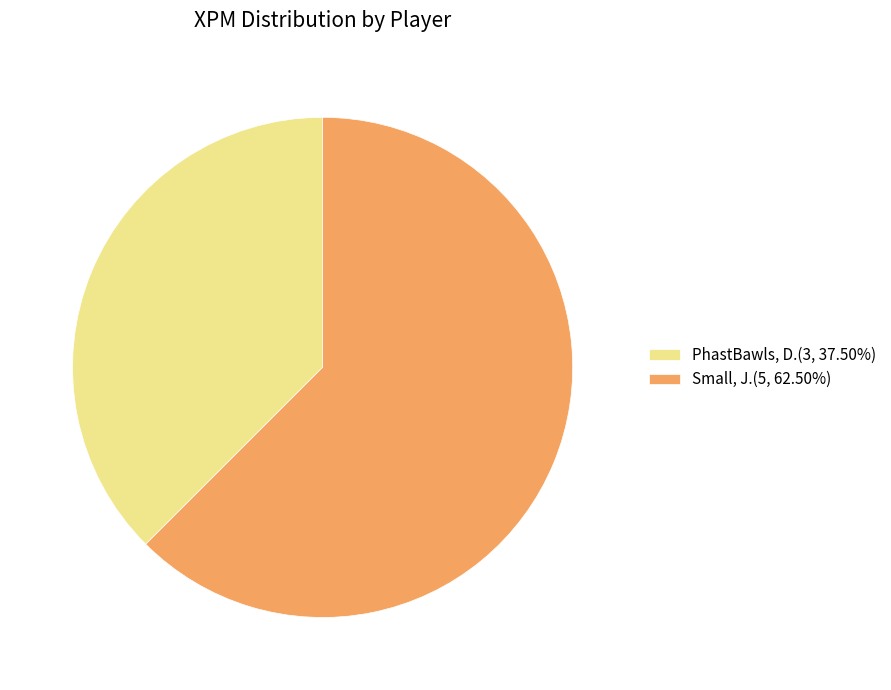

True or false: Small, J. accounts for 75% of the total.

False